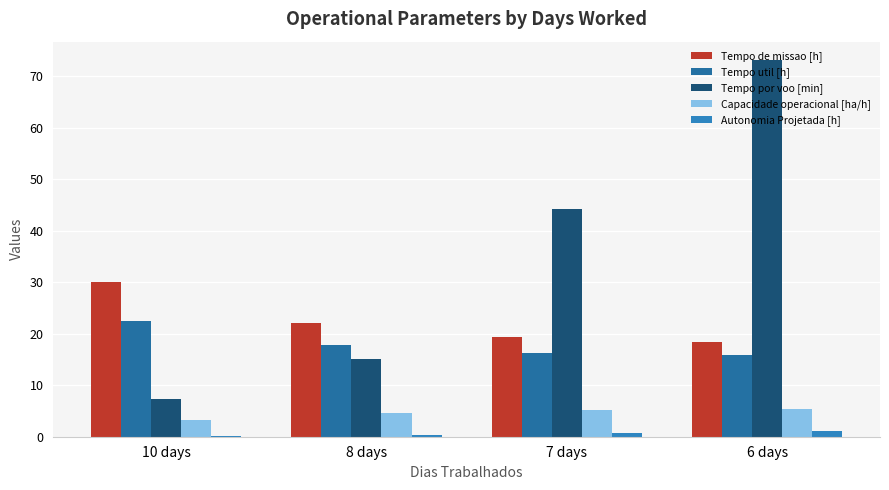

What is the total value across all series at 10 days?

63.4